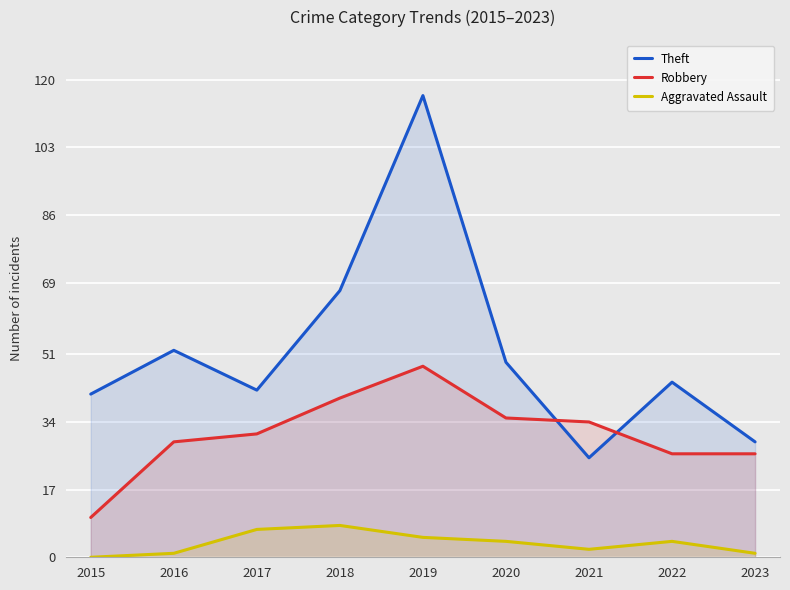

True or false: Robbery and Theft cross at least once.

True